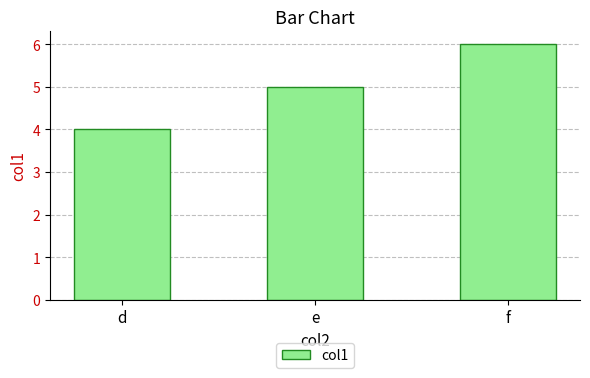

At which category does the chart reach its peak across all series?

f